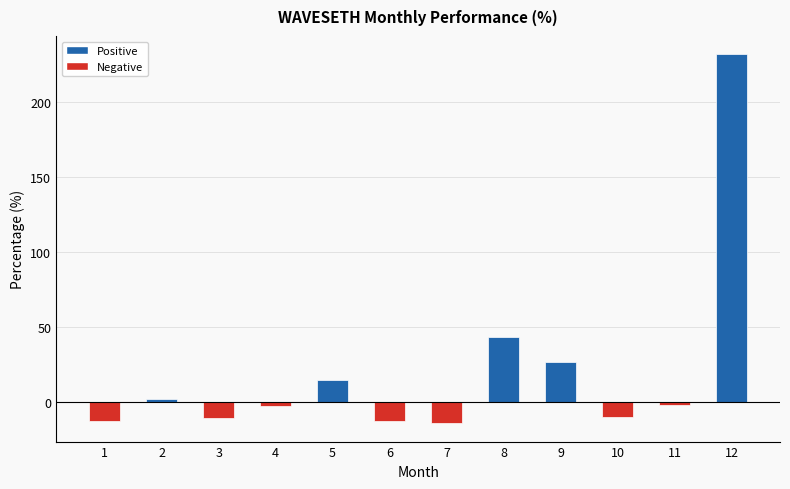

What is the average value?

21.0